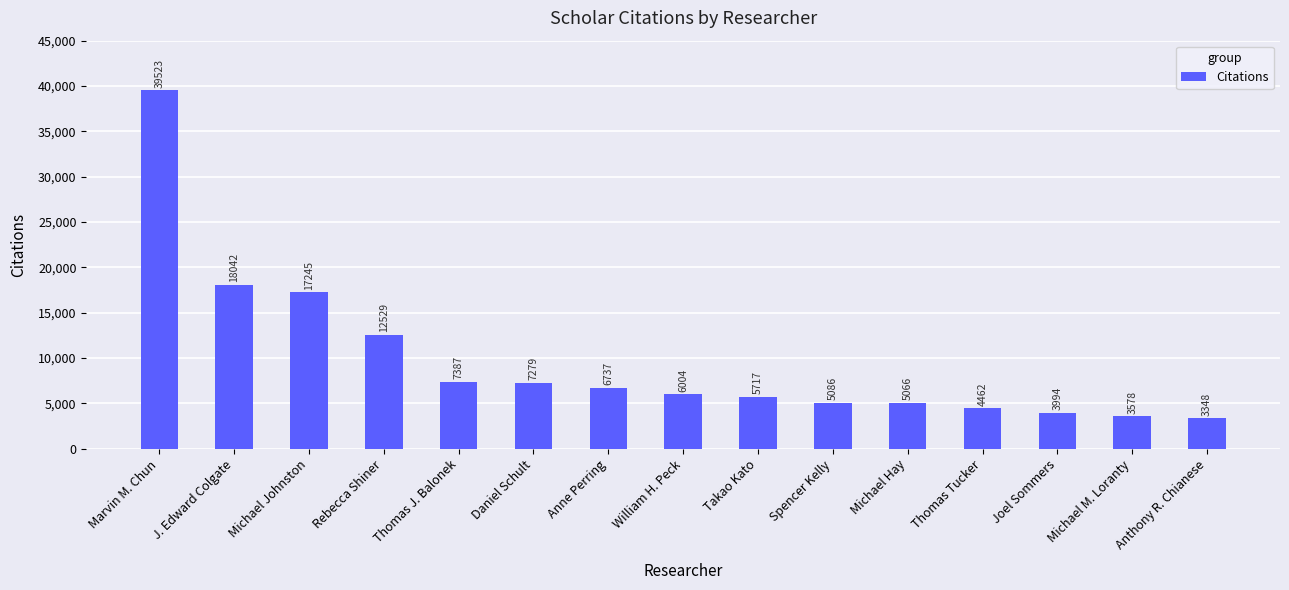

Where does the data first go above 6004?

Marvin M. Chun